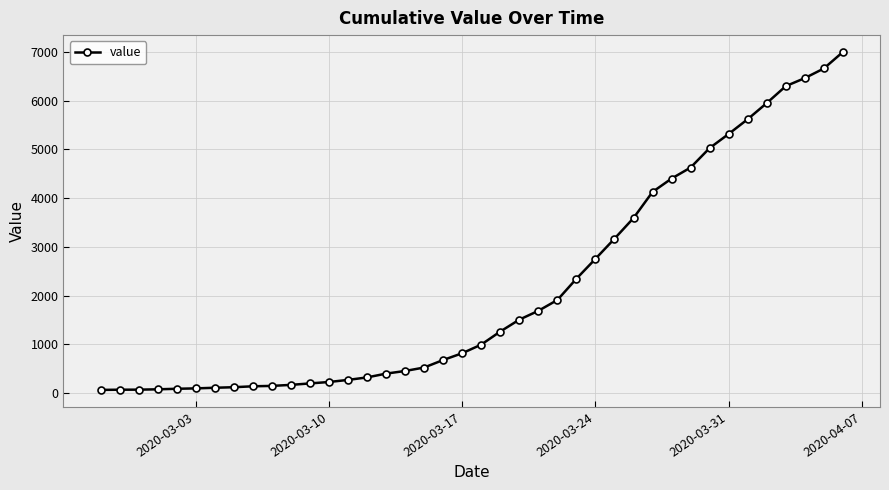

Does the chart have visible grid lines?

Yes